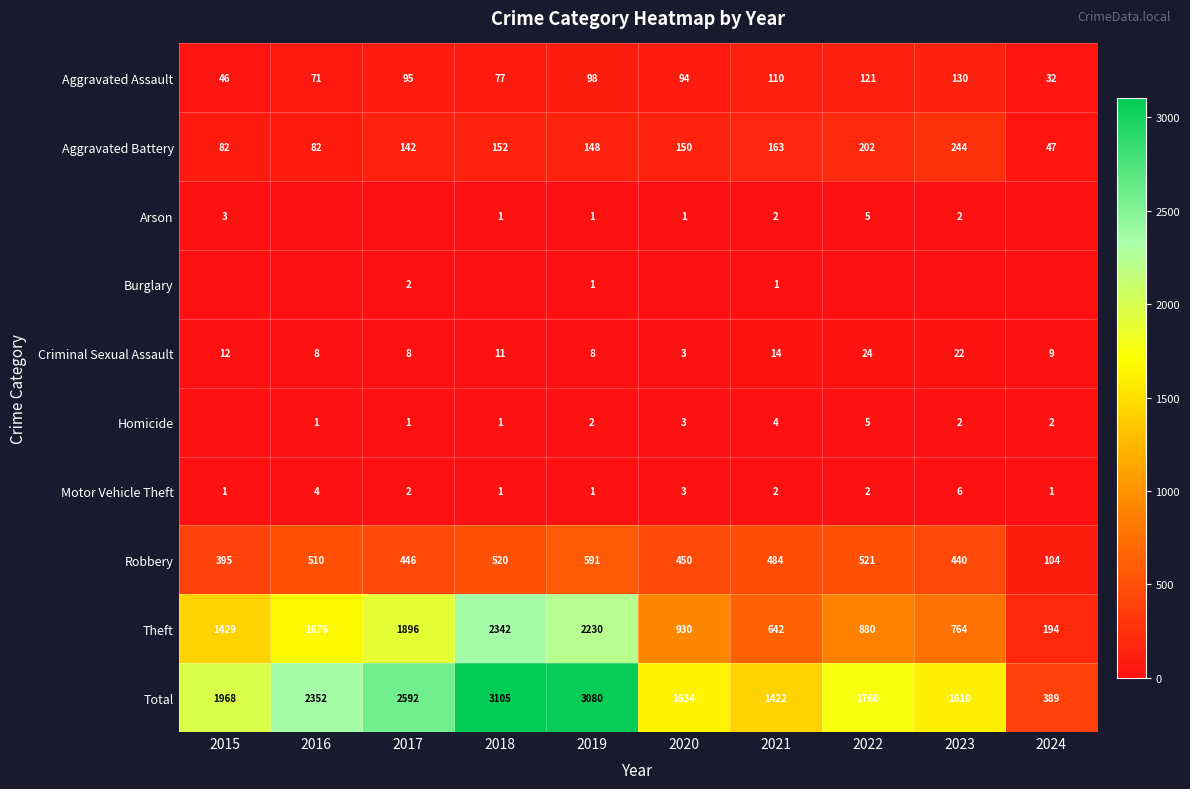

What is the highest value of the Criminal Sexual Assault series?

24